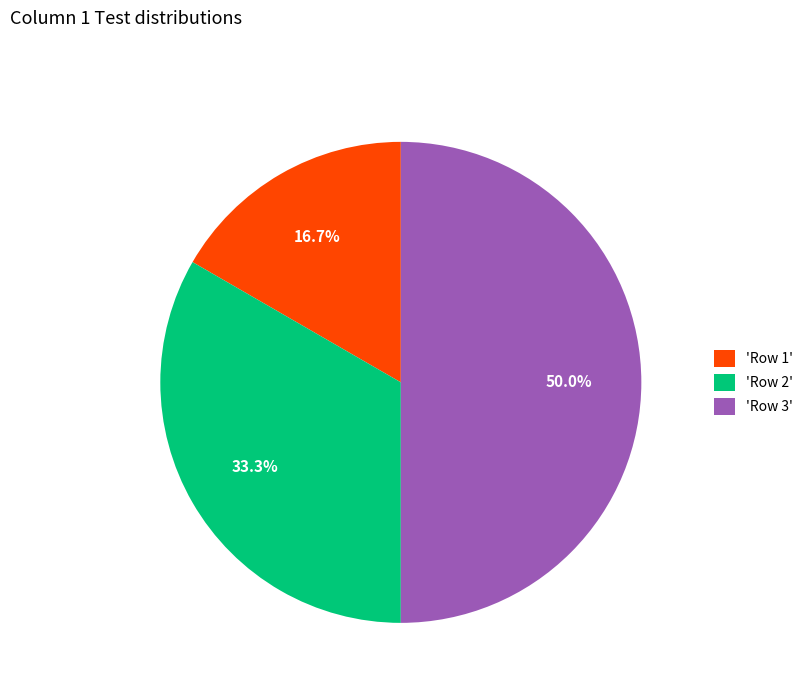

Rank the categories by value from lowest to highest.

'Row 1', 'Row 2', 'Row 3'